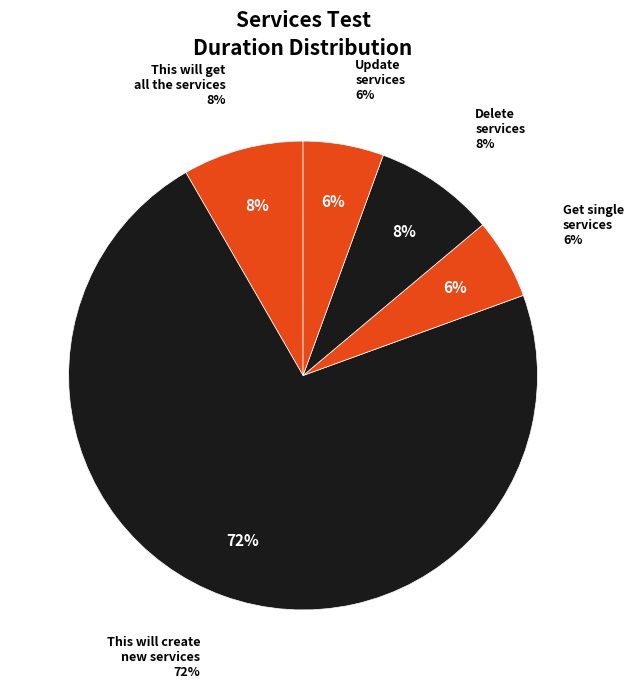

What is the smallest slice in the pie chart?

Get single services